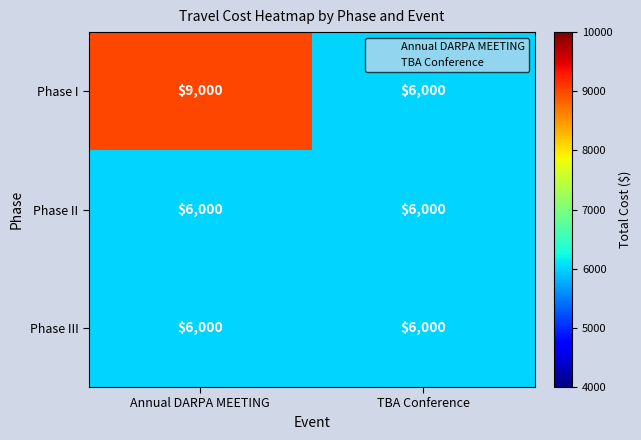

What is the average value of the Phase III series?

6000